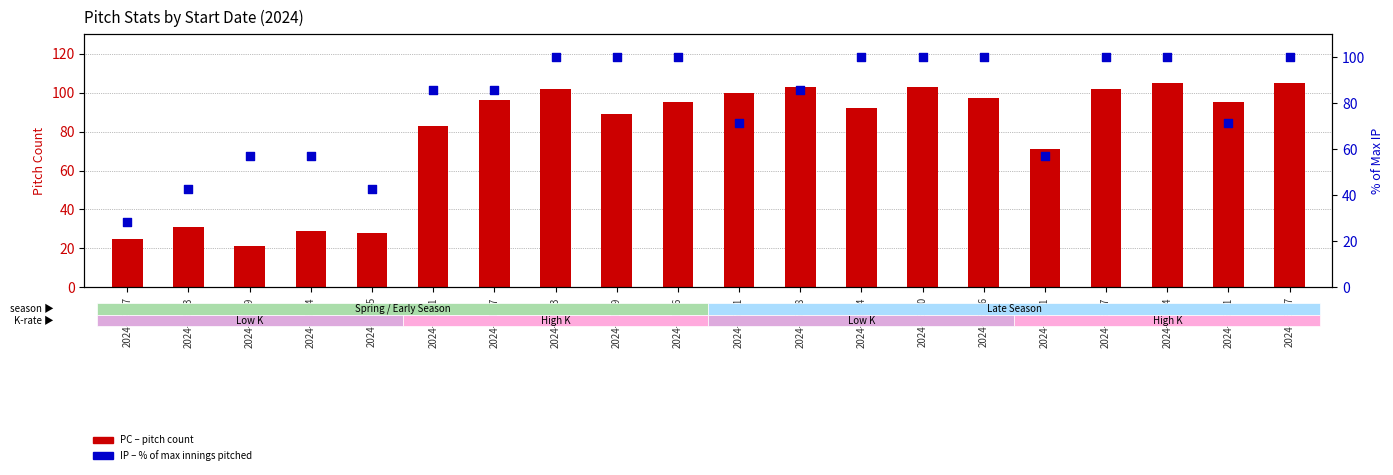

What are all the series names shown in the legend?

PC (pitch count), IP (% of max)